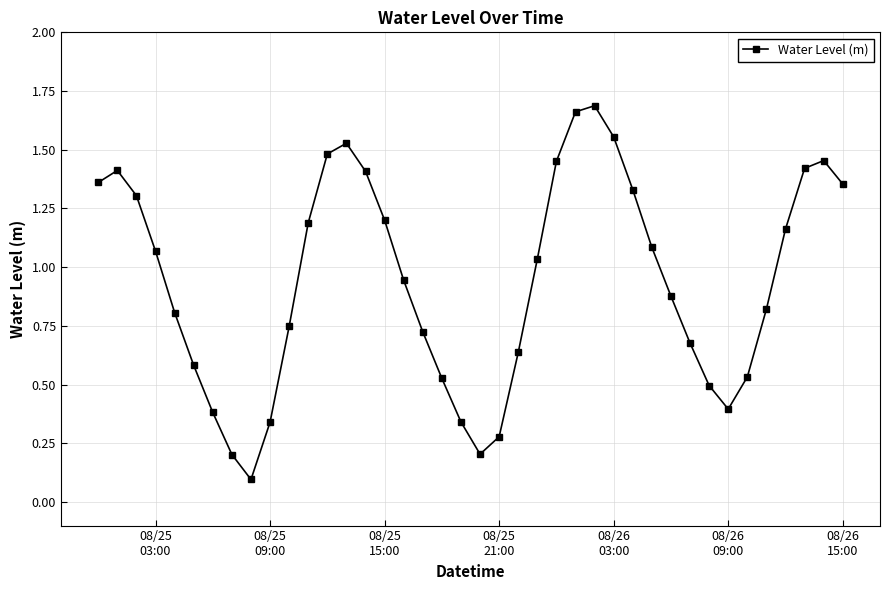

What is the sum of all values?

37.8